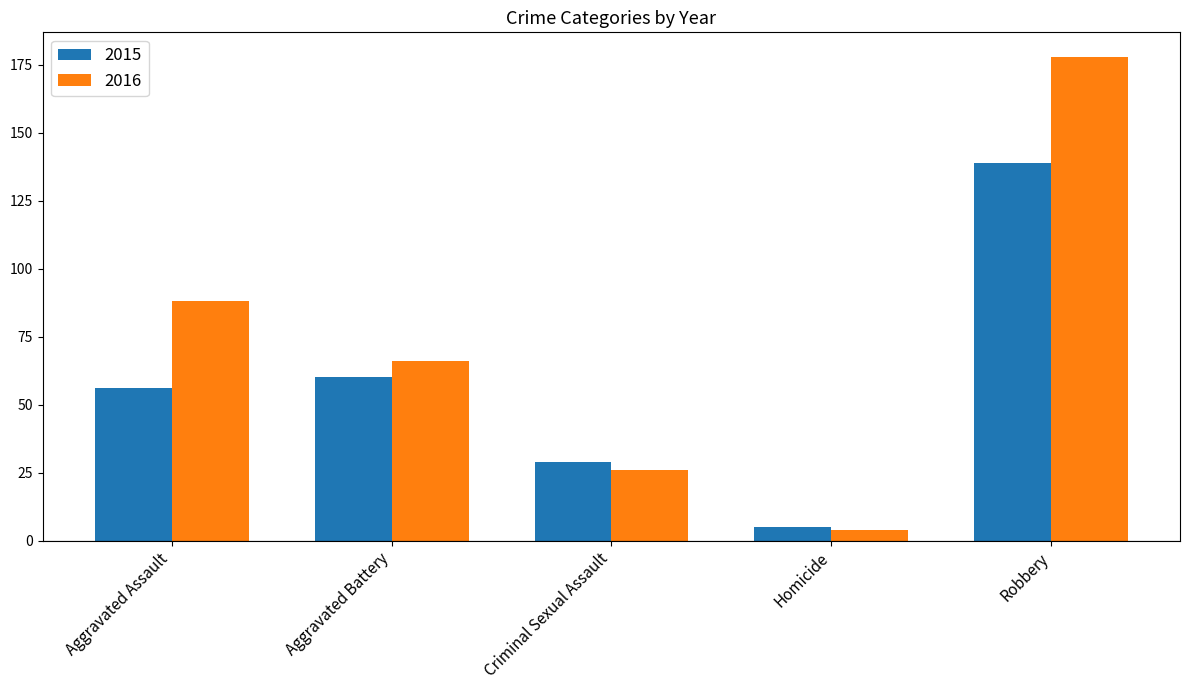

List the series in order of their overall mean, lowest first.

2015, 2016